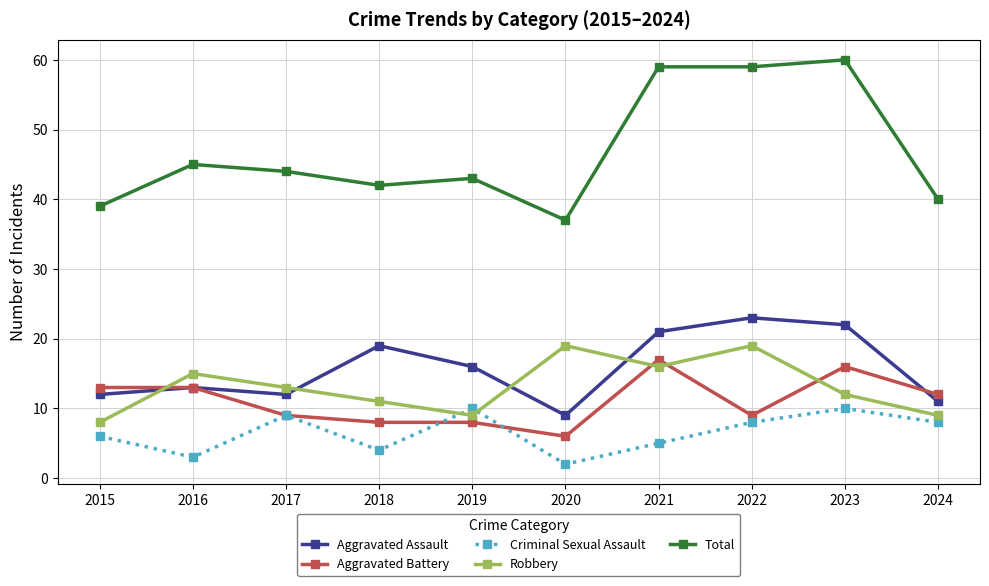

Reading left to right, what are all the values shown in this chart?

Aggravated Assault: 12	13	12	19	16	9	21	23	22	11
Aggravated Battery: 13	13	9	8	8	6	17	9	16	12
Criminal Sexual Assault: 6	3	9	4	10	2	5	8	10	8
Robbery: 8	15	13	11	9	19	16	19	12	9
Total: 39	45	44	42	43	37	59	59	60	40